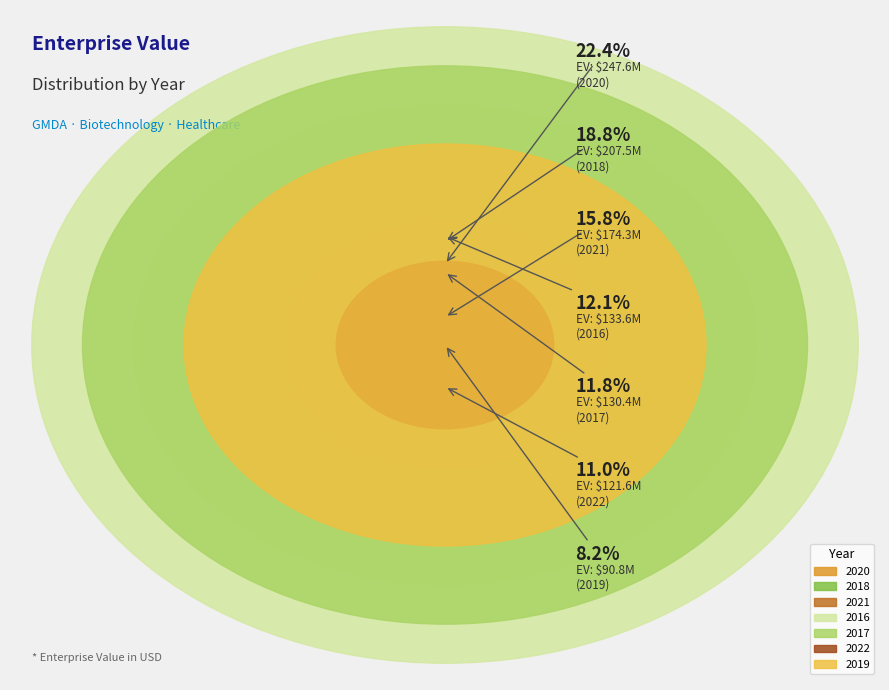

What is the change in value from 2016 to 2018?

+73907206.1